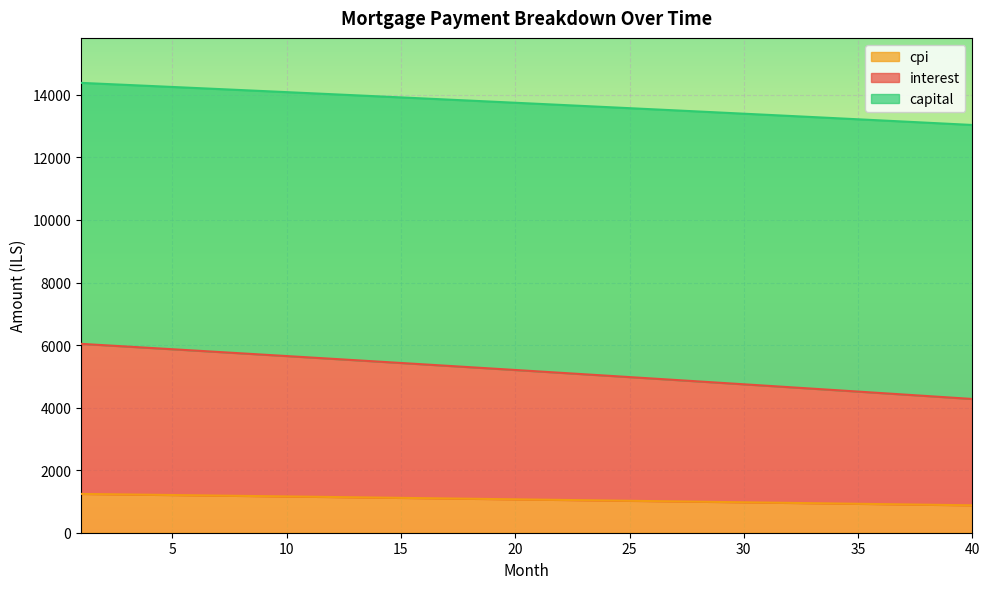

Count the number of categories in the chart.

40